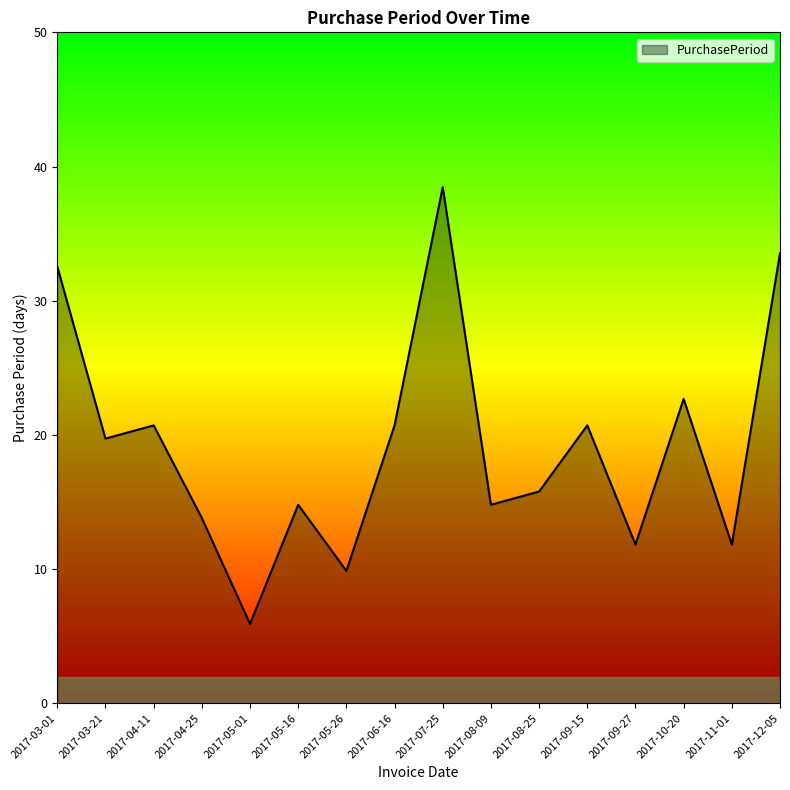

Does the chart display data point markers on the line(s)?

No